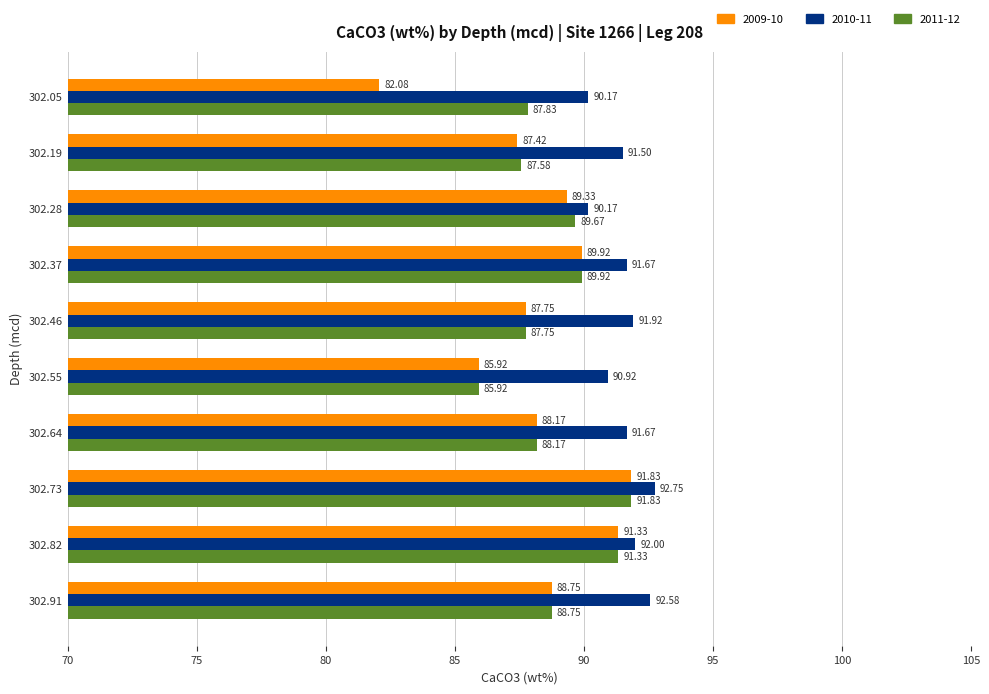

Is the value of 2009-10 at 302.64 greater than the value of 2010-11 at 302.82?

No